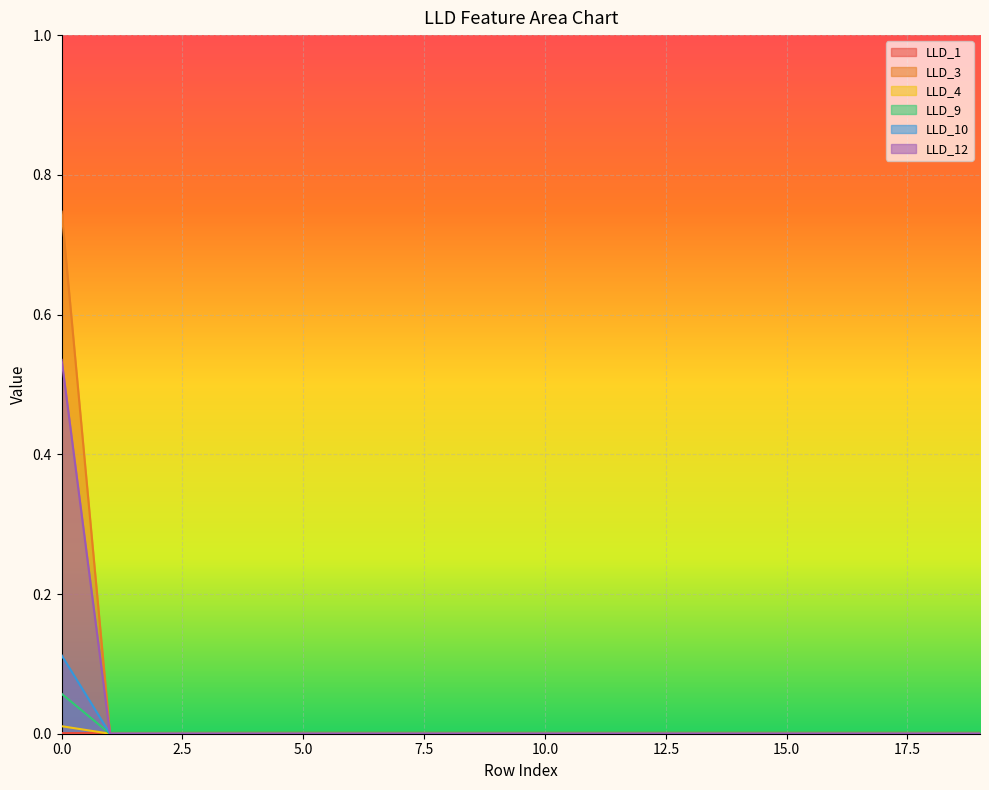

The value of LLD_3 at 13 is 0.3. True or false?

False